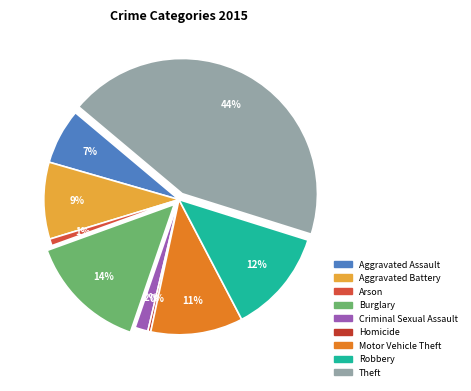

Approximately how many times larger is the value at Criminal Sexual Assault compared to Aggravated Assault?

0.2